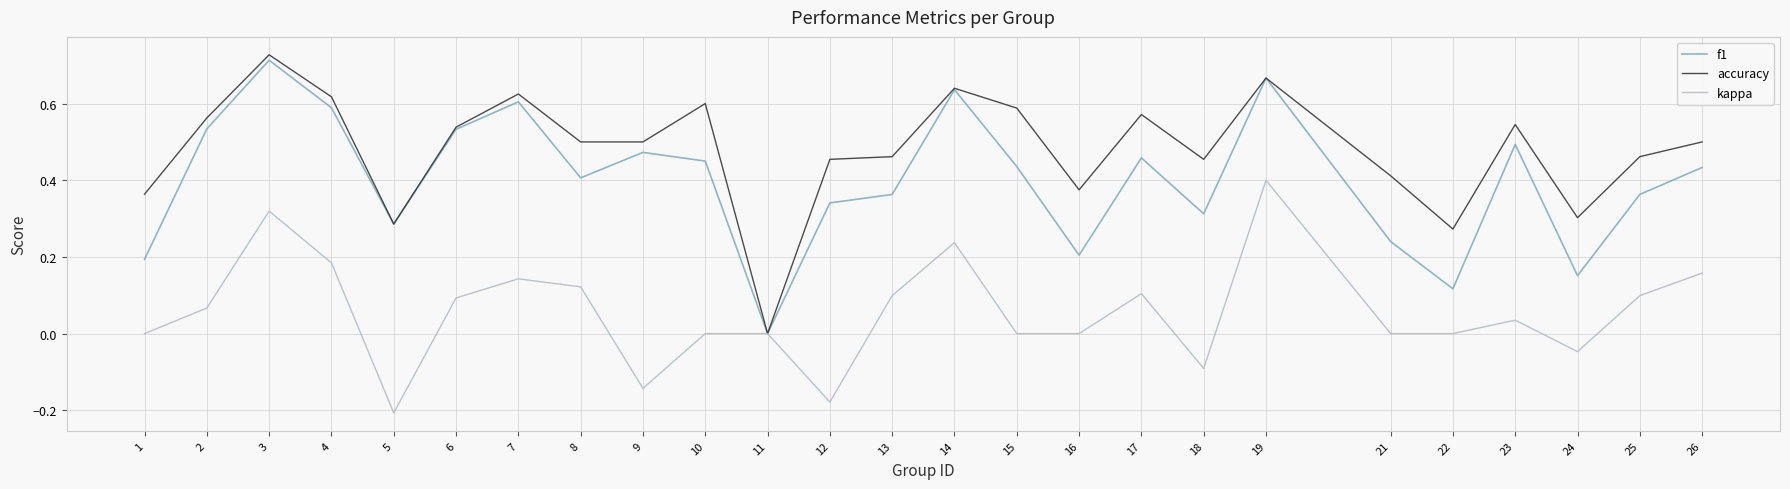

Which series has the widest spread of values?

accuracy